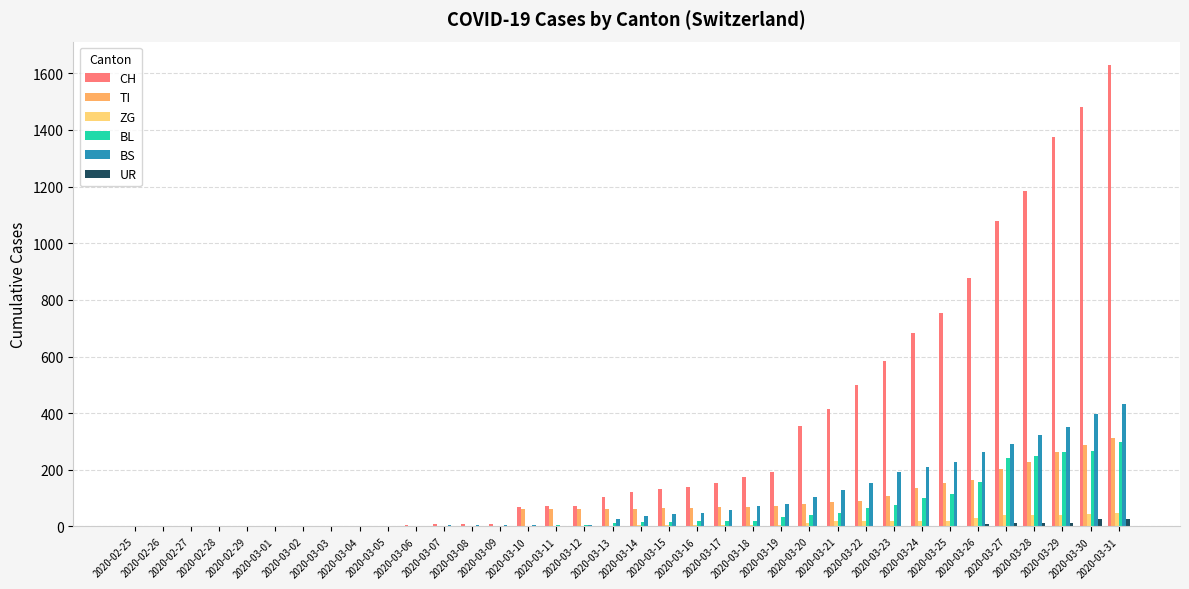

What is the sum of all TI values?

2762